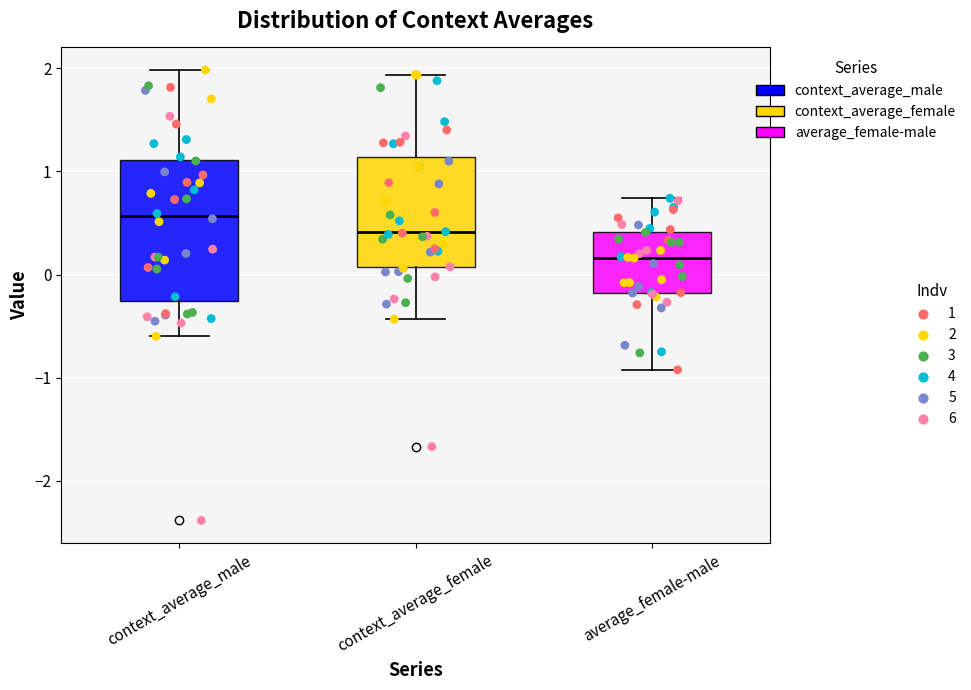

Reading left to right, read every box against the y-axis: the position of its median line, the range the box covers, and the ends of its whiskers. The values are not printed on the chart, so give them approximately, as read against the axis.

context_average_male: median 0.6, box -0.3 to 1.1, whiskers -0.6 to 2.0
context_average_female: median 0.4, box 0.1 to 1.1, whiskers -0.4 to 1.9
average_female-male: median 0.2, box -0.2 to 0.4, whiskers -0.9 to 0.7